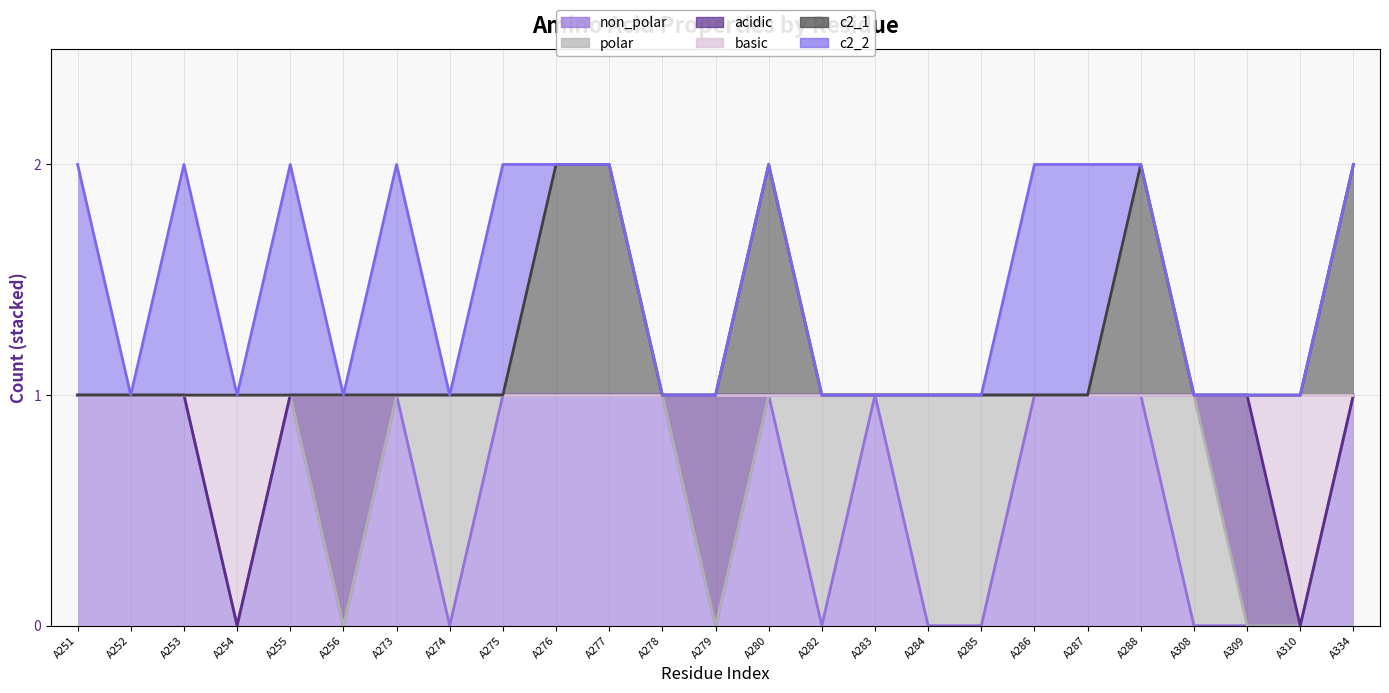

What is the difference between the highest and lowest values at A276?

1